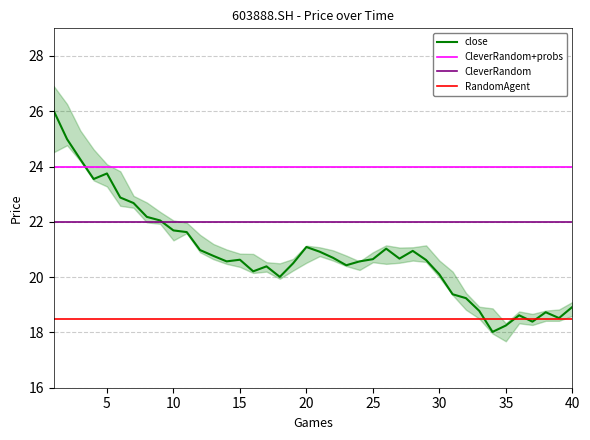

Is it true that close equals 20.1 at 30?

True